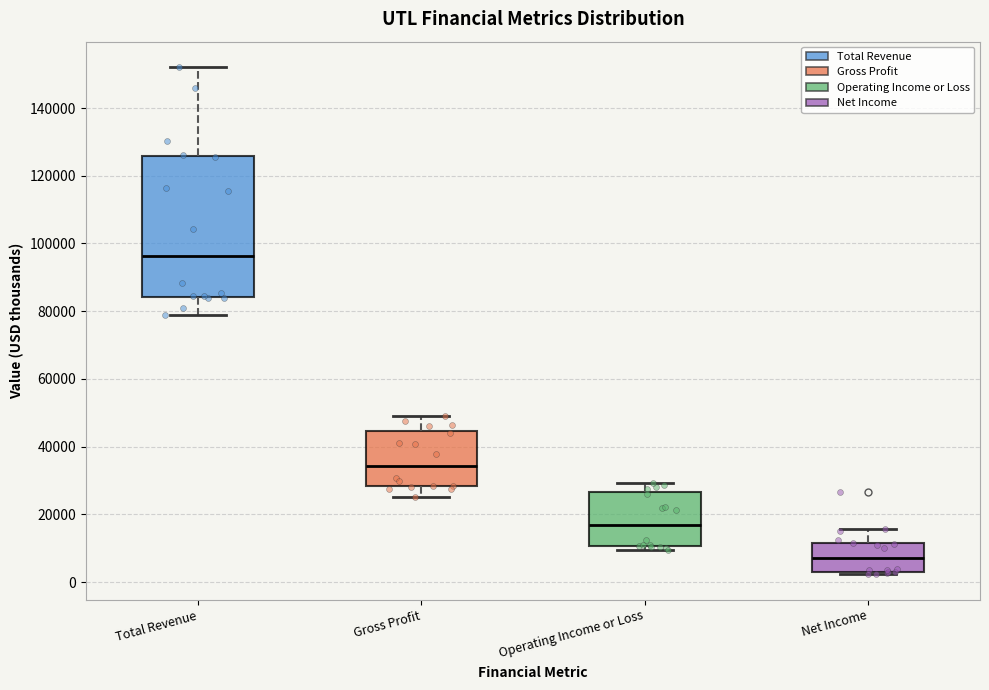

Reading left to right, read every box against the y-axis: the position of its median line, the range the box covers, and the ends of its whiskers. The values are not printed on the chart, so give them approximately, as read against the axis.

Total Revenue: median 96000, box 84000 to 126000, whiskers 78000 to 152000
Gross Profit: median 34000, box 28000 to 44000, whiskers 26000 to 50000
Operating Income or Loss: median 16000, box 10000 to 26000, whiskers 10000 (just below the box's lower edge) to 30000
Net Income: median 8000, box 4000 to 12000, whiskers 2000 to 16000